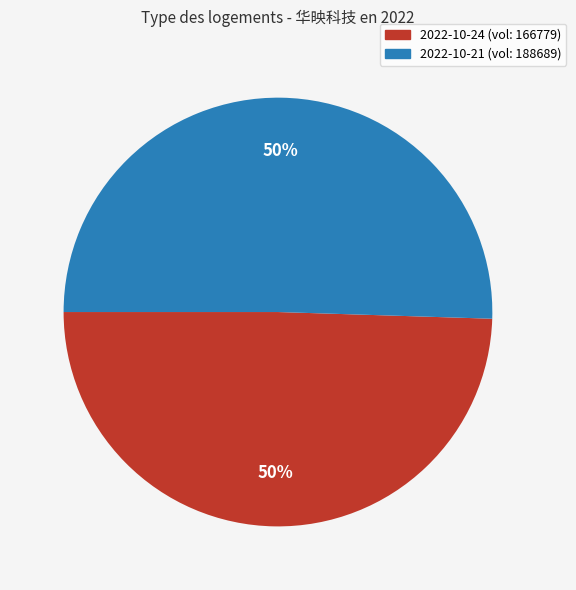

To the nearest percent, what is the average slice percentage?

50%